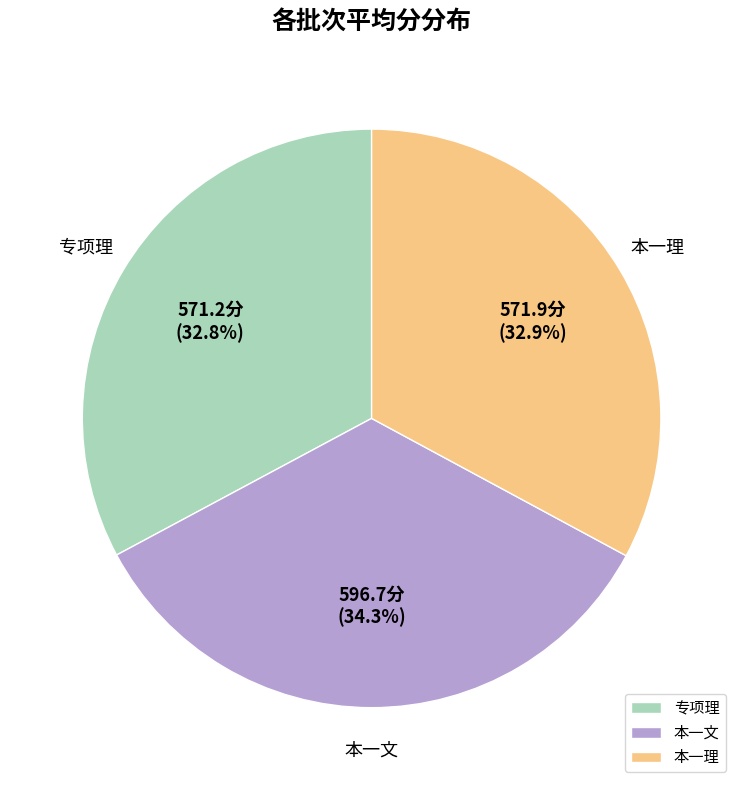

To the nearest percent, what percentage of the pie is 专项理?

33%